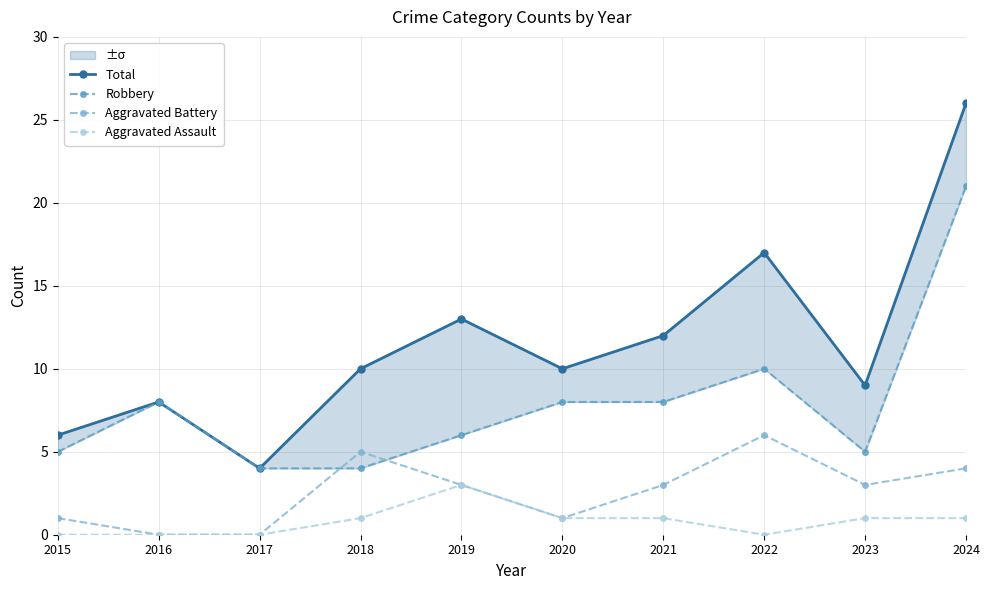

Reading left to right, transcribe all the data shown in this chart.

Total: 6	8	4	10	13	10	12	17	9	26
Robbery: 5	8	4	4	6	8	8	10	5	21
Aggravated Battery: 1	0	0	5	3	1	3	6	3	4
Aggravated Assault: 0	0	0	1	3	1	1	0	1	1